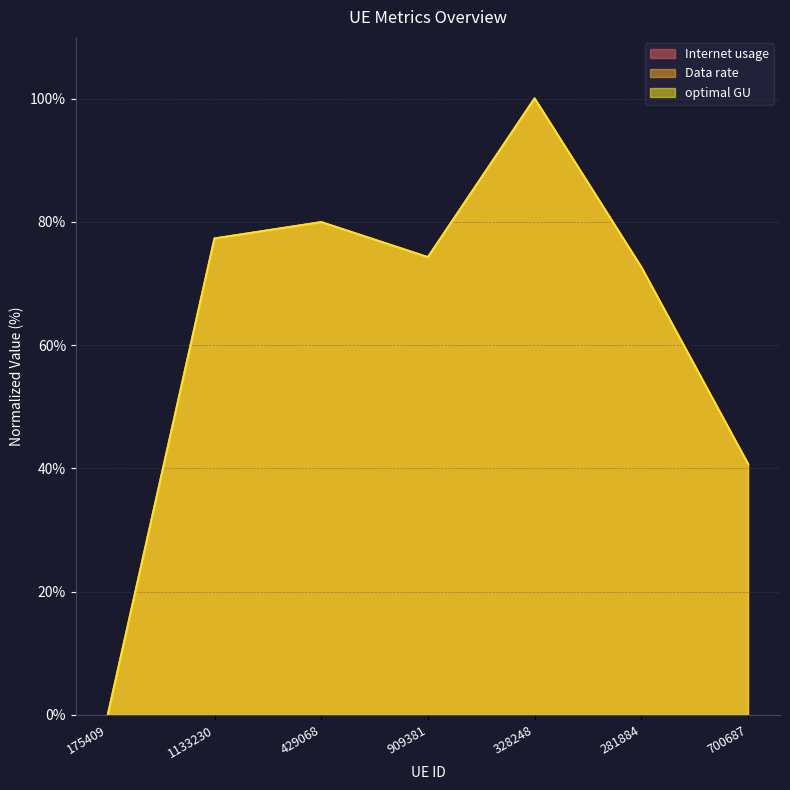

How many interior local valleys does the Data rate series have?

1